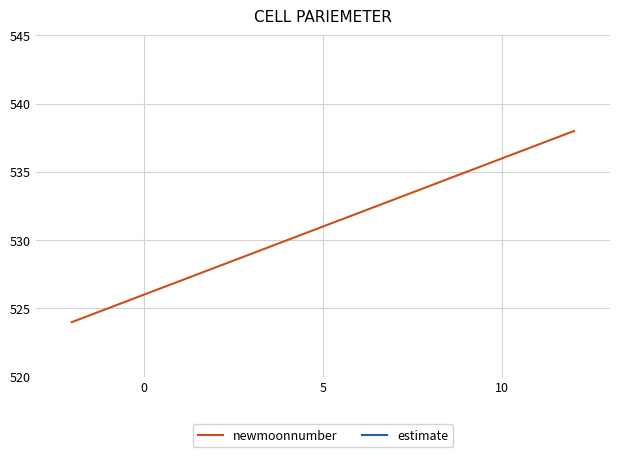

What are all the series names shown in the legend?

newmoonnumber, estimate